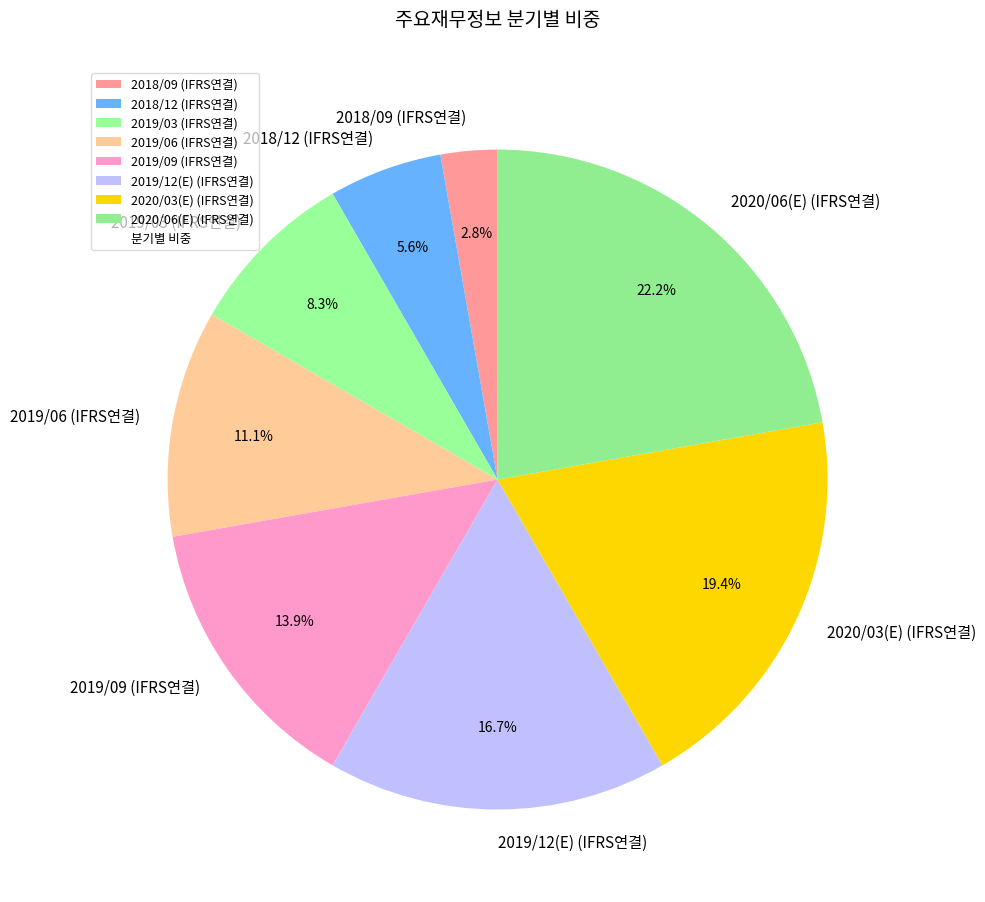

To the nearest percent, what is the combined percentage of 2018/09 (IFRS연결) and 2019/06 (IFRS연결)?

14%